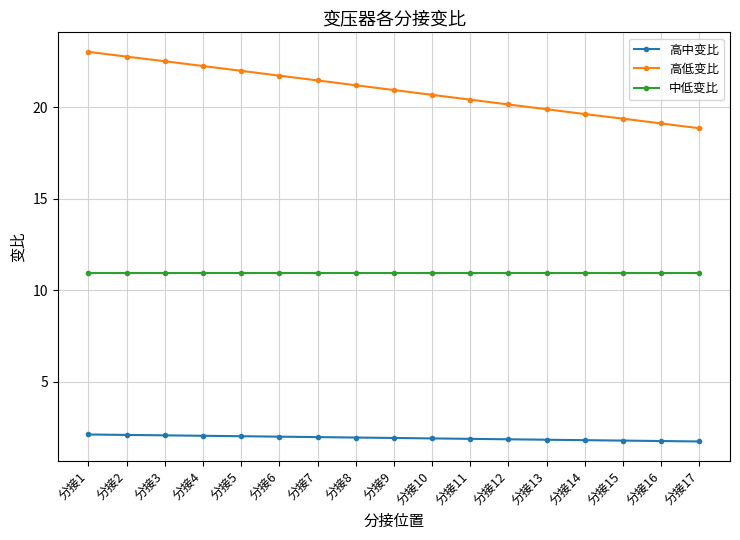

True or false: 高低变比 has a value of 19.6 at 分接14.

True